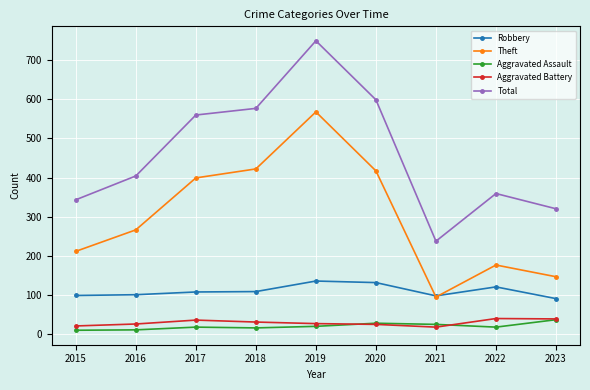

How many interior local valleys does the Theft series have?

1